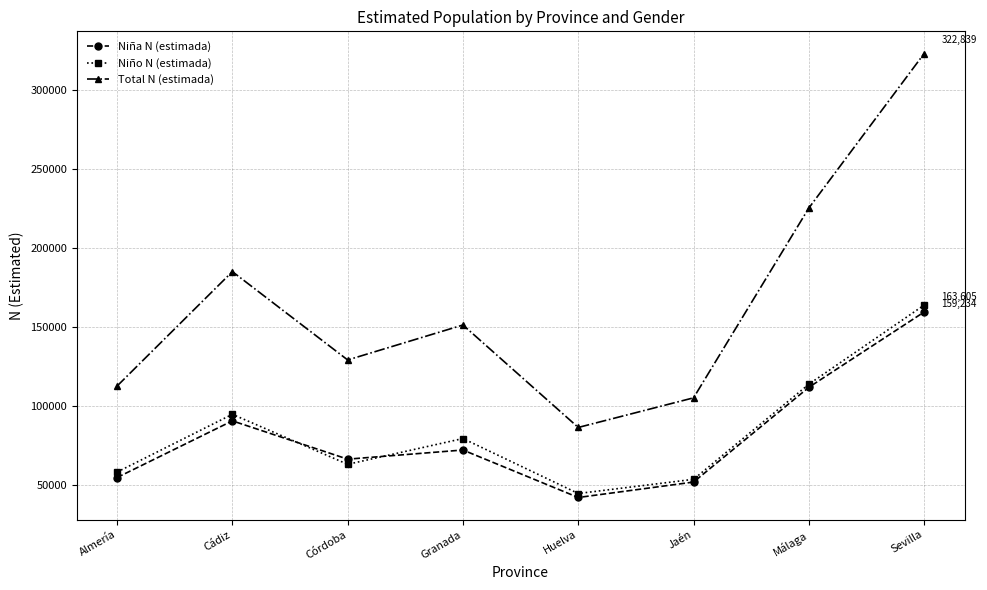

Between Cádiz and Córdoba, which series saw the biggest shift?

Total N (estimada)